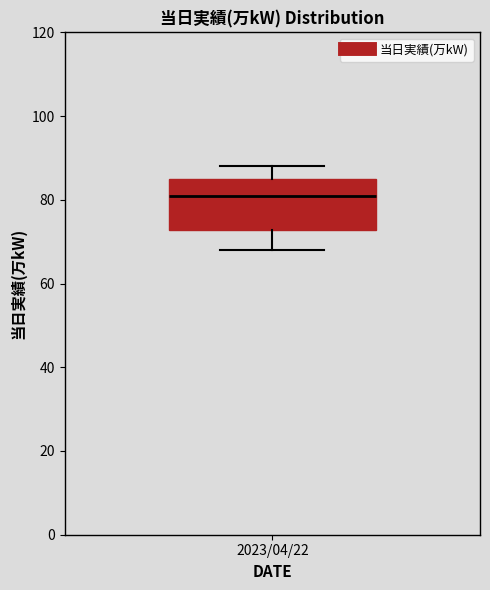

Transcribe this box plot: give where the median line is, the range the box spans, and where the two whiskers end, as read against the y-axis. The values are not printed on the chart, so give them approximately, as read against the axis.

median 82, box 72 to 86, whiskers 68 to 88